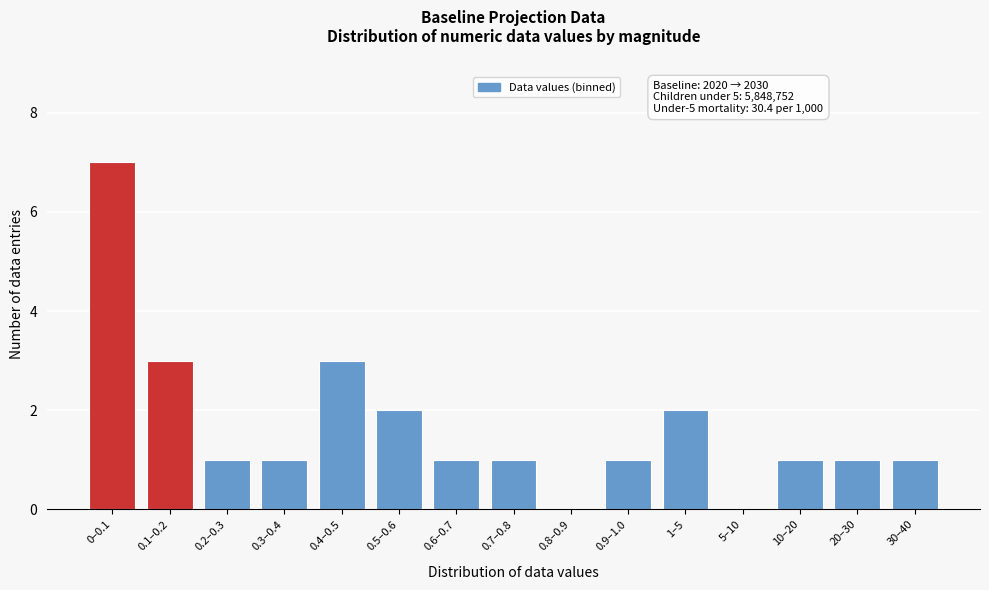

Reading right to left, what are all the values shown in this chart?

30–40=1	20–30=1	10–20=1	5–10=0	1–5=2	0.9–1.0=1	0.8–0.9=0	0.7–0.8=1	0.6–0.7=1	0.5–0.6=2	0.4–0.5=3	0.3–0.4=1	0.2–0.3=1	0.1–0.2=3	0–0.1=7